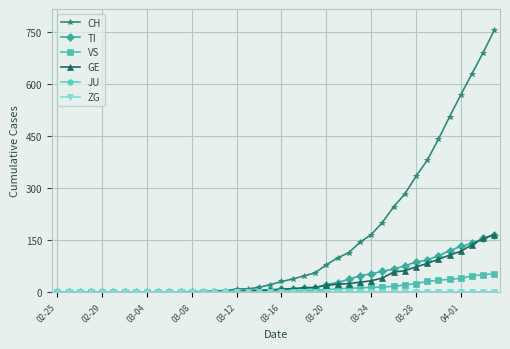

What is the highest value of the GE series?

166